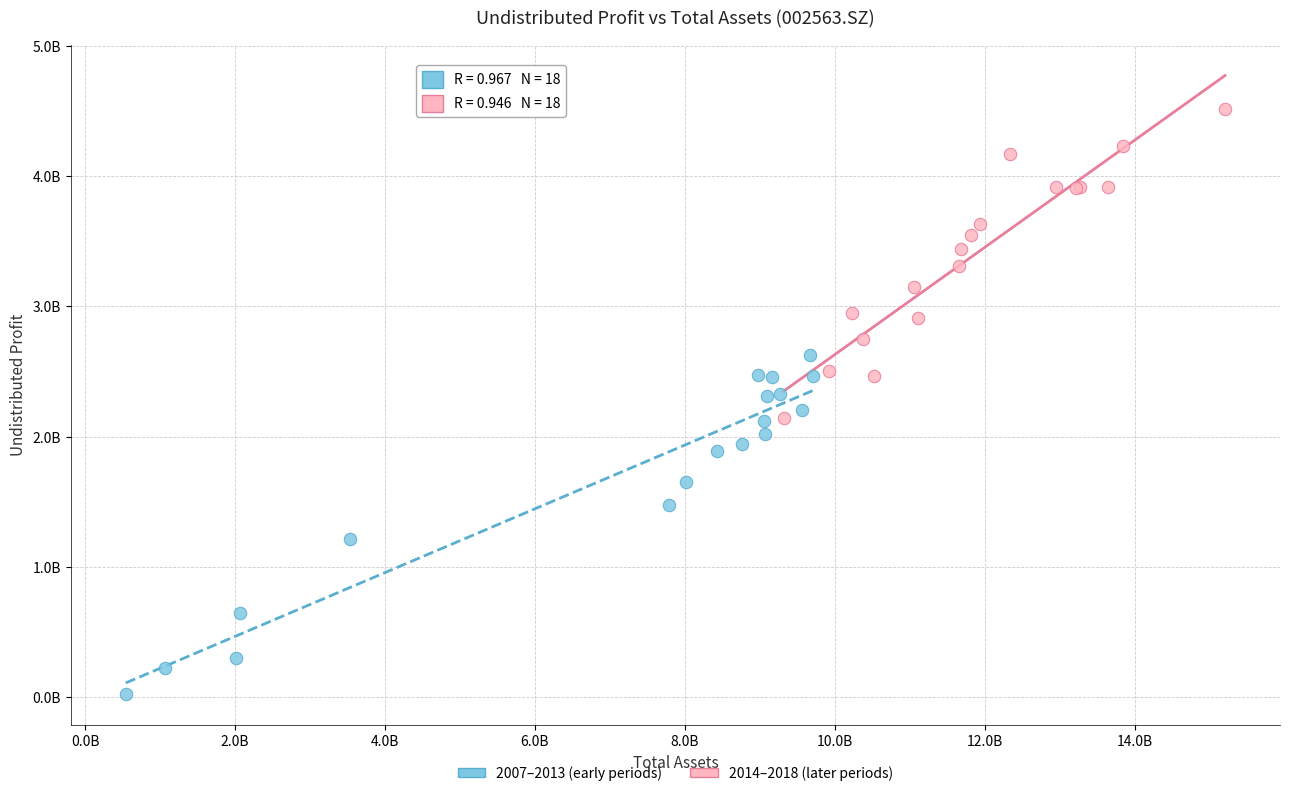

Which series contains the lowest Y value?

2007–2013 (early periods)